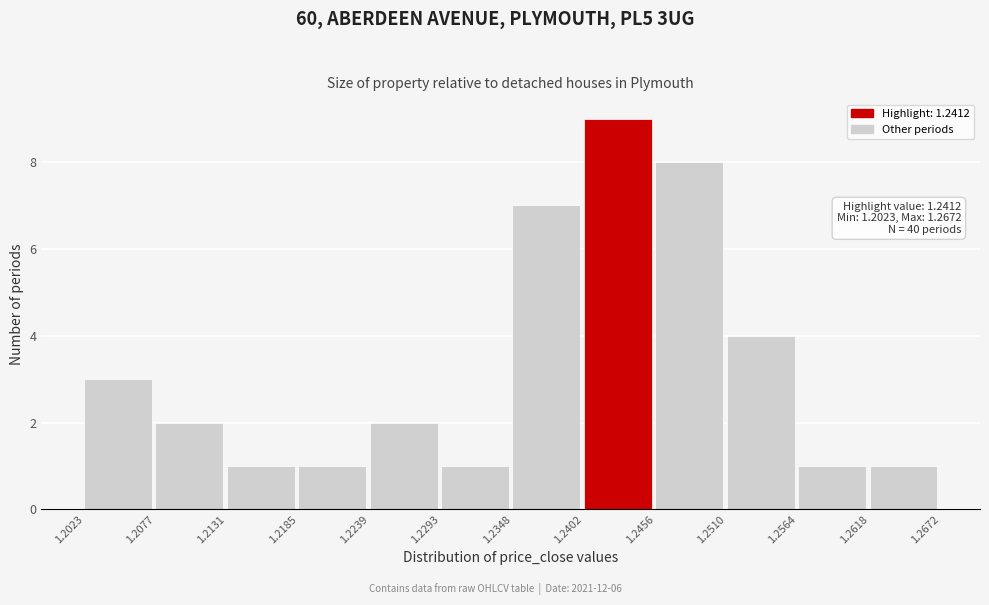

Which range on the x-axis has the tallest bar?

1.2402 to 1.2456